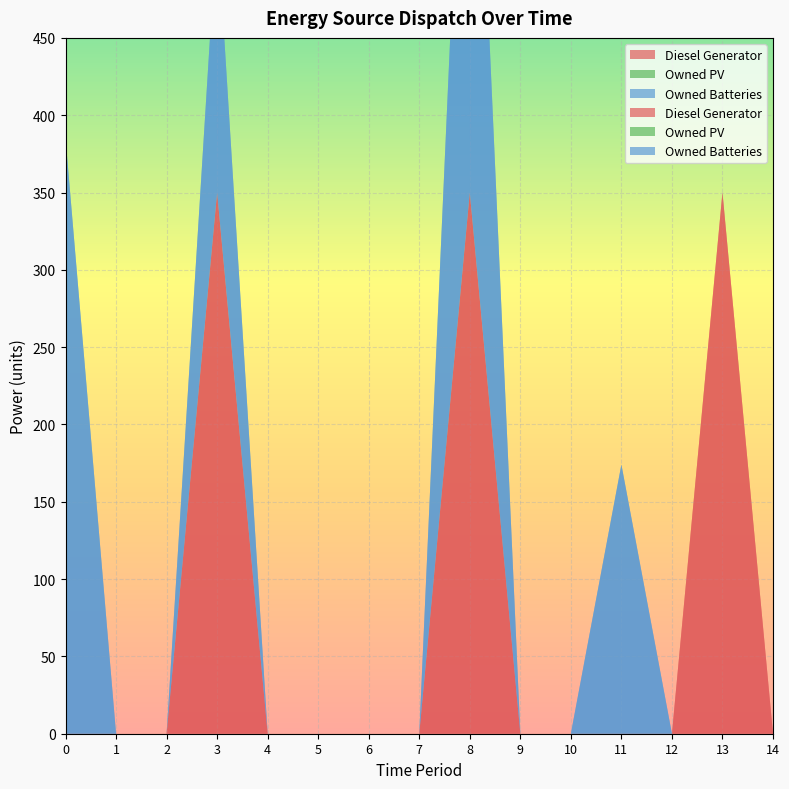

Reading right to left, list all the values displayed in this chart.

Diesel Generator: 14=0	13=350	12=0	11=0	10=0	9=0	8=350	7=0	6=0	5=0	4=0	3=350	2=0	1=0	0=0
Owned PV: 14=0	13=0	12=0	11=0	10=0	9=0	8=0	7=0	6=0	5=0	4=0	3=0	2=0	1=0	0=0
Owned Batteries: 14=0	13=0	12=0	11=174	10=0	9=0	8=385	7=0	6=0	5=0	4=0	3=174	2=0	1=0	0=385